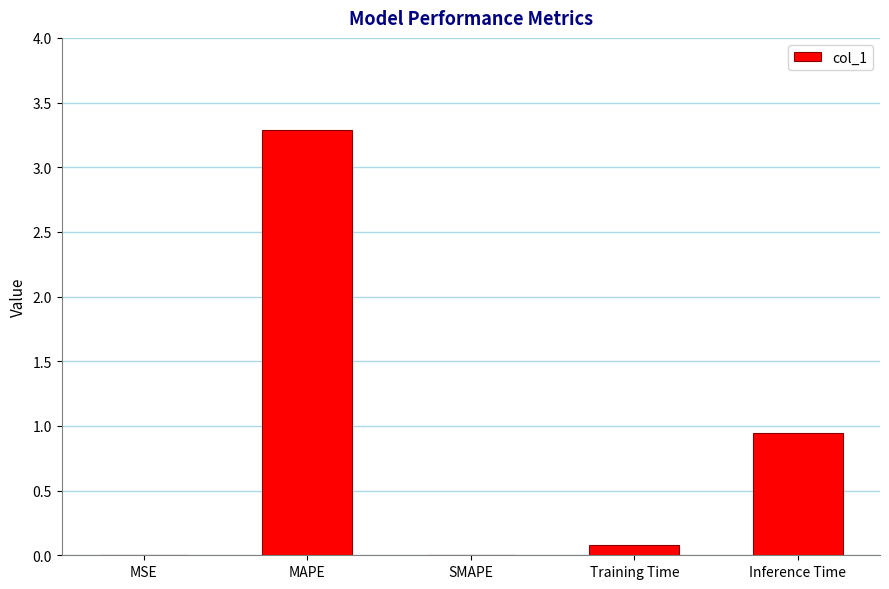

Does the chart contain stacked bars?

No